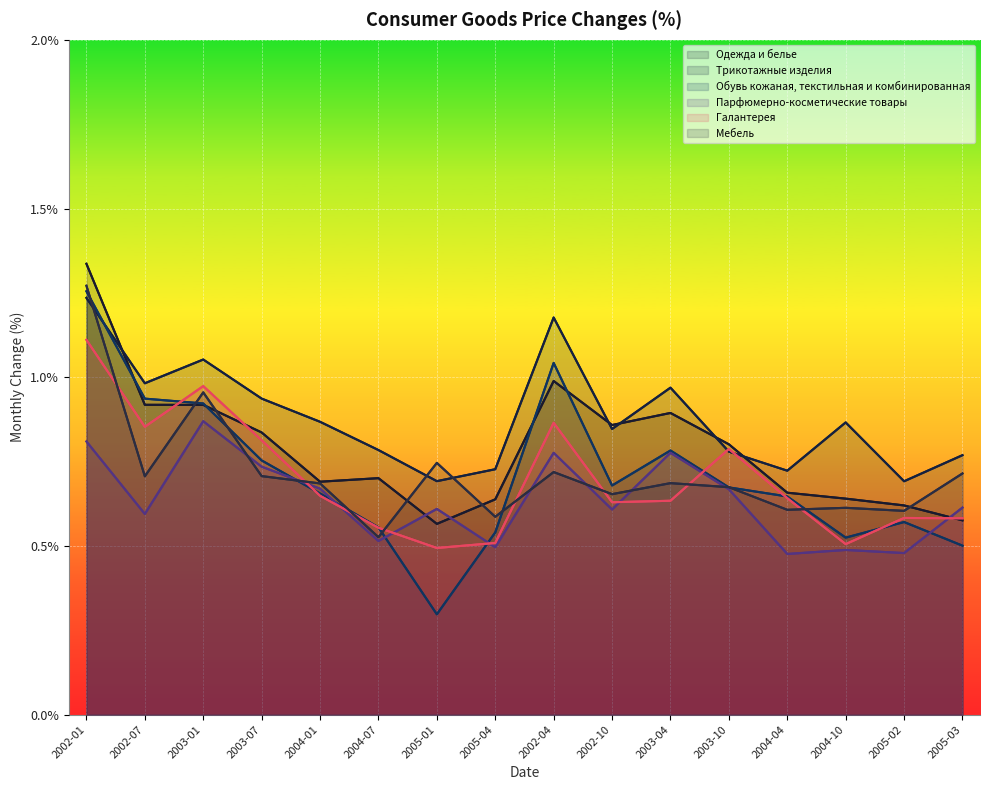

Between 2004-01 and 2004-10, which series saw the biggest shift?

Парфюмерно-косметические товары